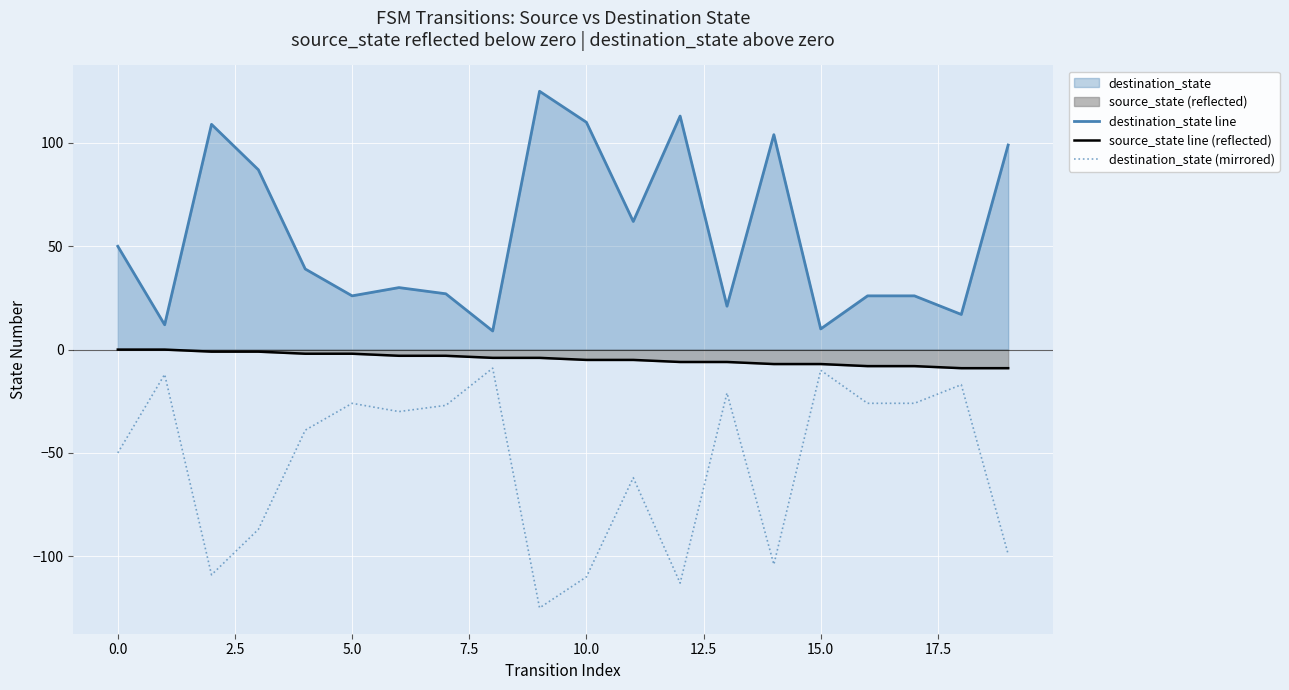

True or false: destination_state line and destination_state (mirrored) intersect in this chart.

False